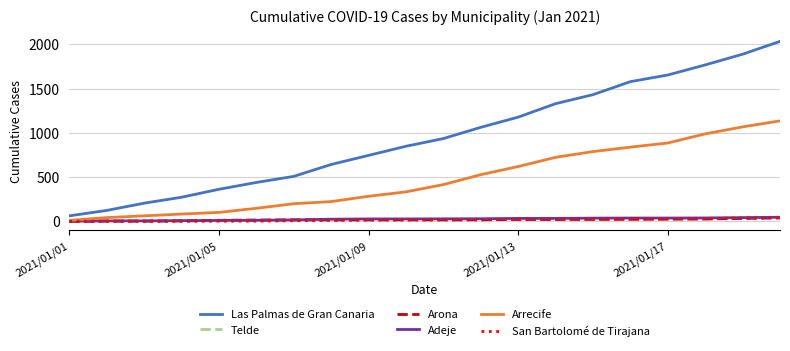

Which series has the largest total across all categories?

Las Palmas de Gran Canaria